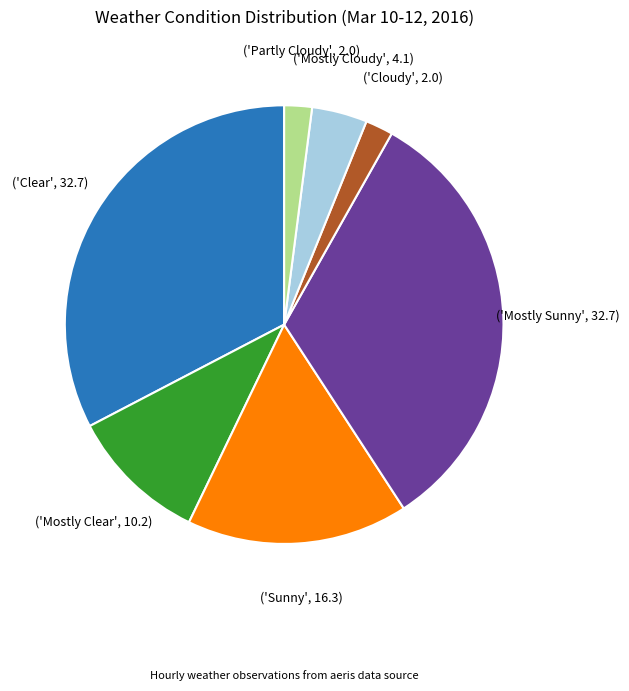

Does any single category account for the majority?

No